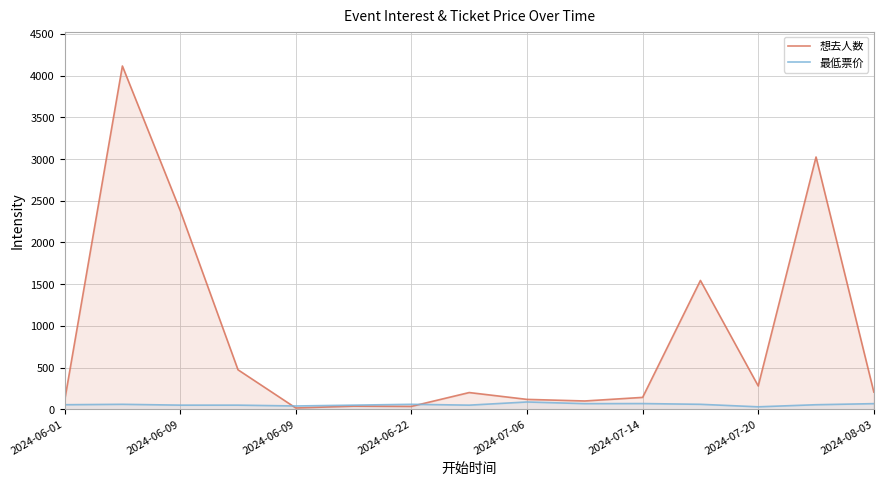

Reading left to right, list all the values displayed in this chart.

想去人数: 102	4116	2383	474	16	38	35	201	119	100	143	1545	280	3025	207
最低票价: 55	60	50	50	40	50	60	50	88	68	69	60	30	55	68